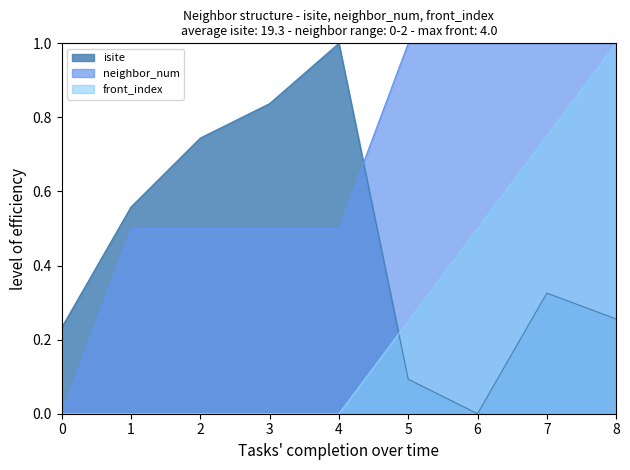

Which label corresponds to the largest value in the chart?

4